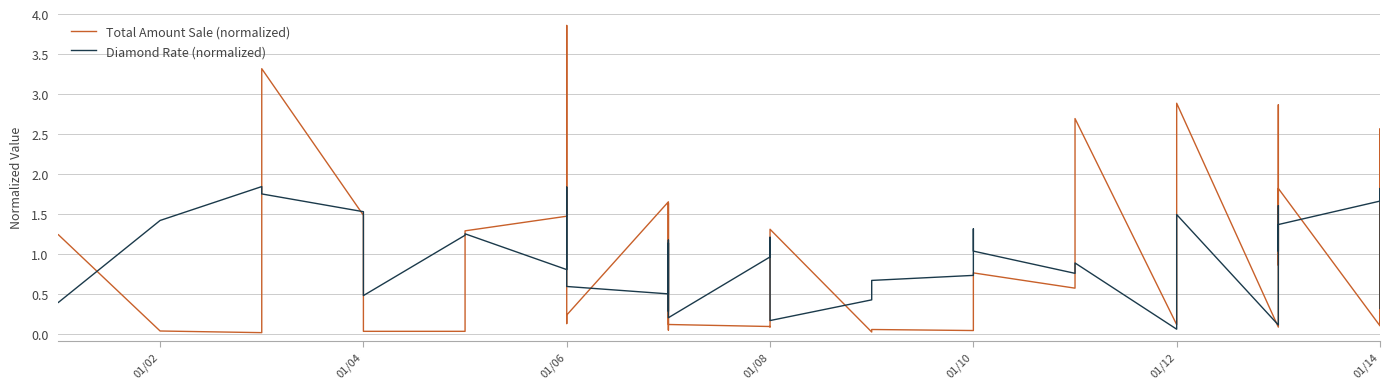

What is the highest value of the Total Amount Sale (normalized) series?

3.9